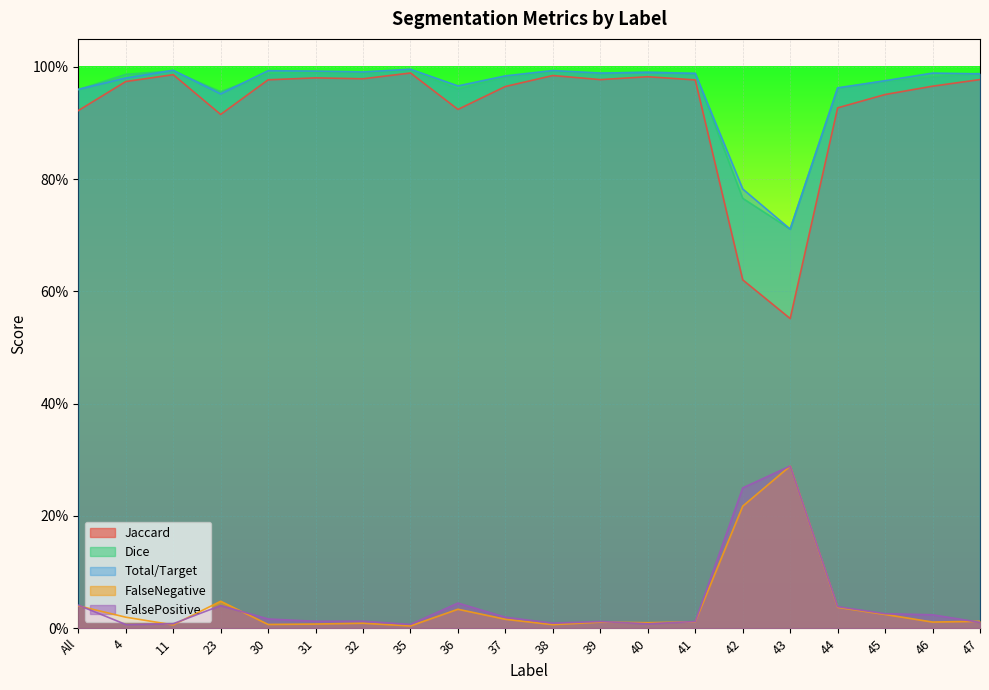

True or false: Dice and FalsePositive cross at least once.

False